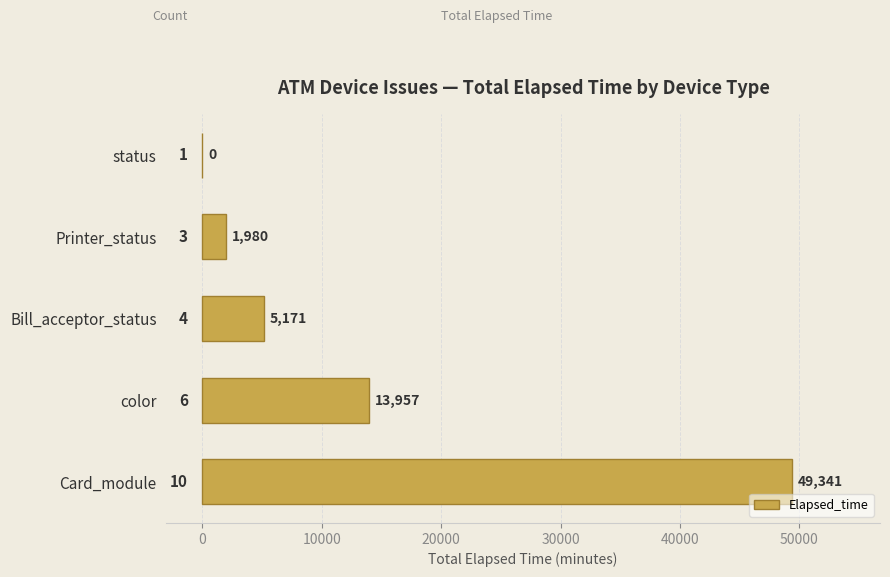

The value at status is 0. True or false?

True